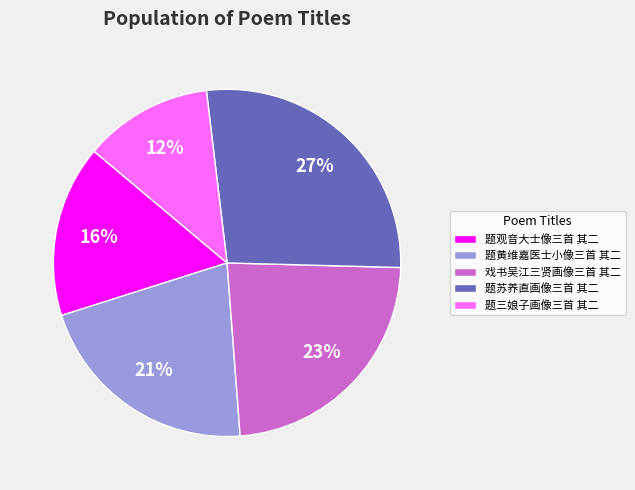

What is the largest slice in the pie chart?

题苏养直画像三首 其二